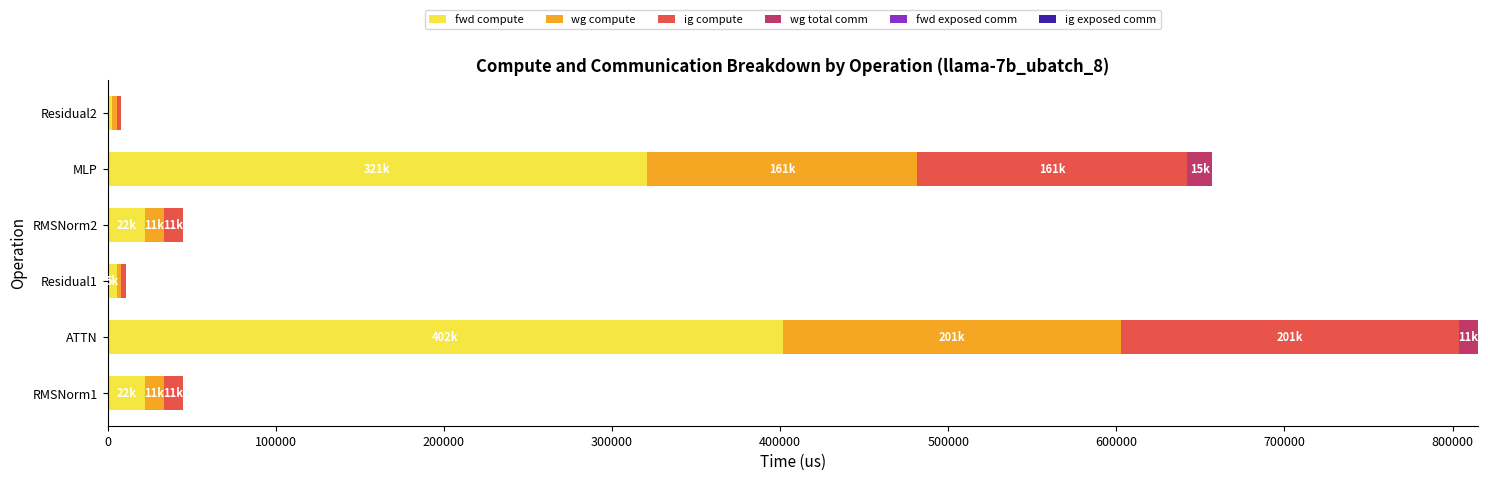

At Residual1, list the series in order from smallest to largest.

wg total comm, fwd exposed comm, ig exposed comm, wg compute, ig compute, fwd compute